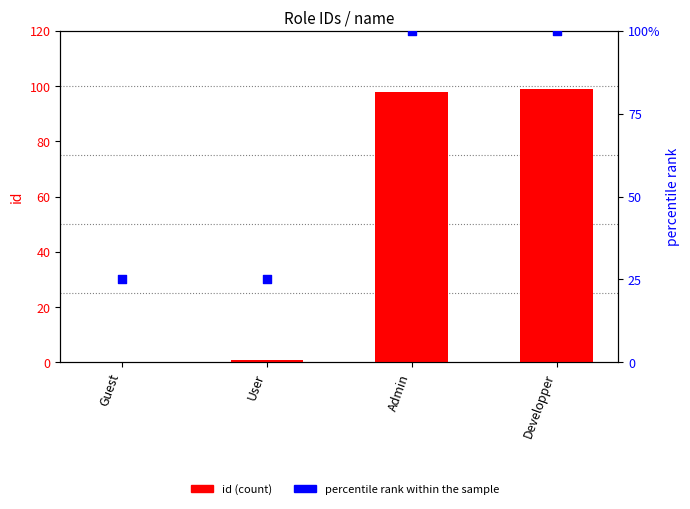

Is the value of percentile rank within the sample at Guest greater than the value of id (count) at User?

Yes